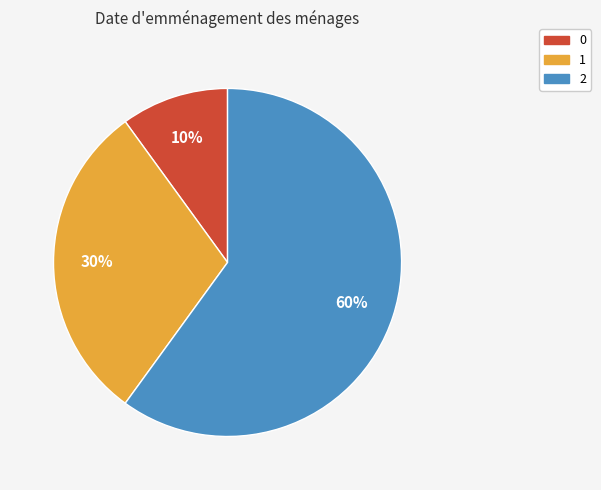

Is there any slice that represents more than half of the pie?

Yes